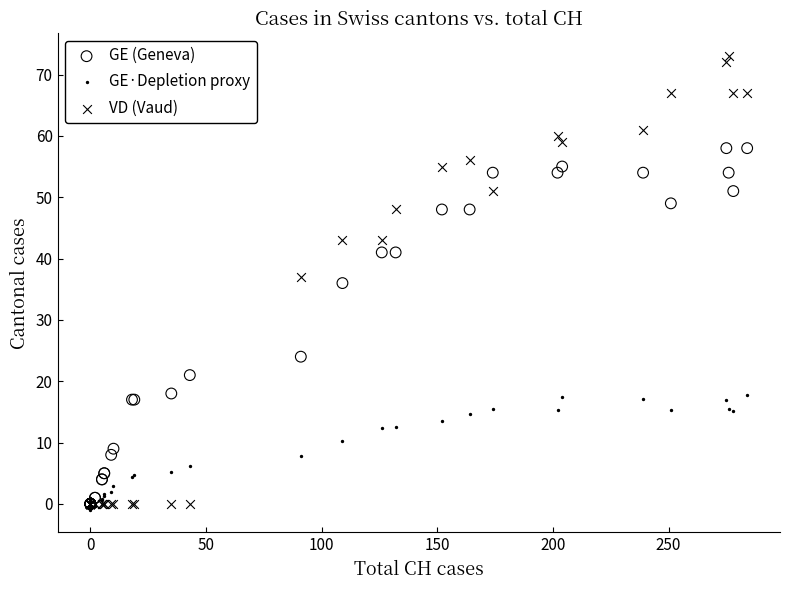

What are all the series names shown in the legend?

GE (Geneva), GE·Depletion proxy, VD (Vaud)